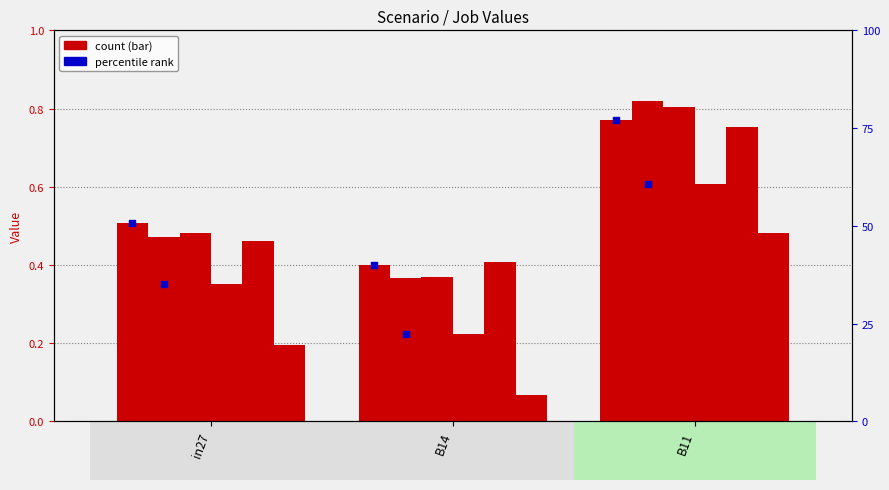

Is the value of job712_scenario0_1572 at B14 greater than the value of job708_scenario1_1565 at in27?

No